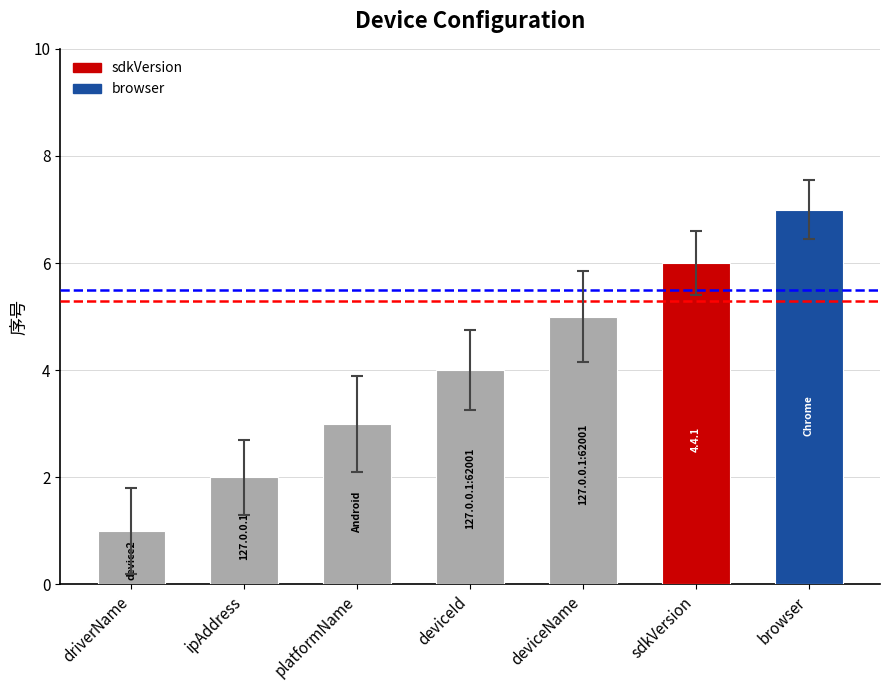

How many values are below 4?

3